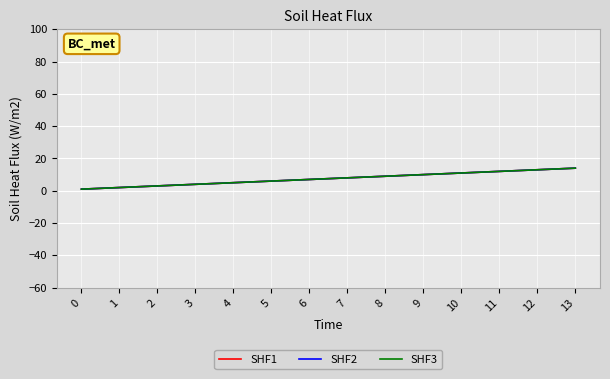

Is this an area chart (filled region under the line)?

No